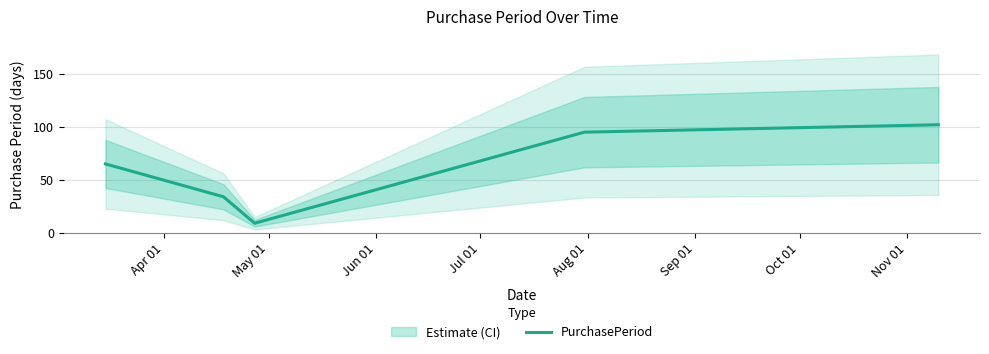

How many lines are shown in the chart?

1